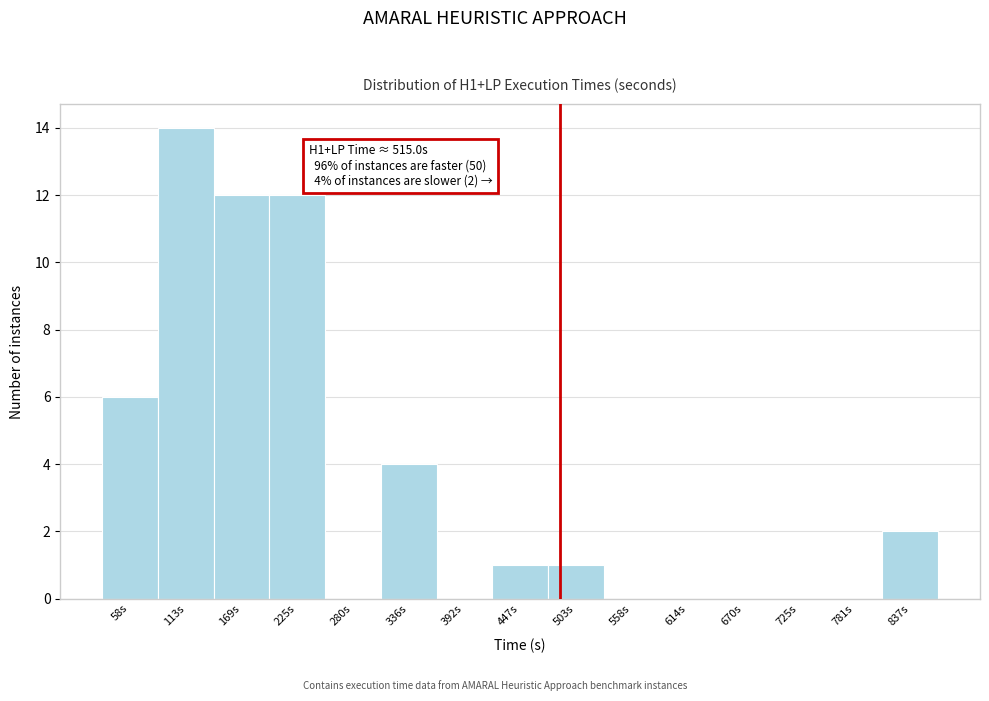

Reading left to right, list all the values displayed in this chart.

58s=6	113s=14	169s=12	225s=12	280s=0	336s=4	392s=0	447s=1	503s=1	558s=0	614s=0	670s=0	725s=0	781s=0	837s=2